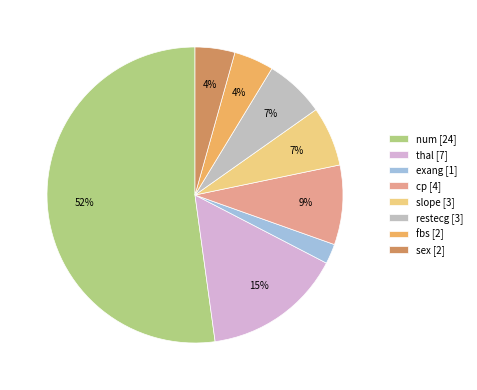

What is the largest slice in the pie chart?

num